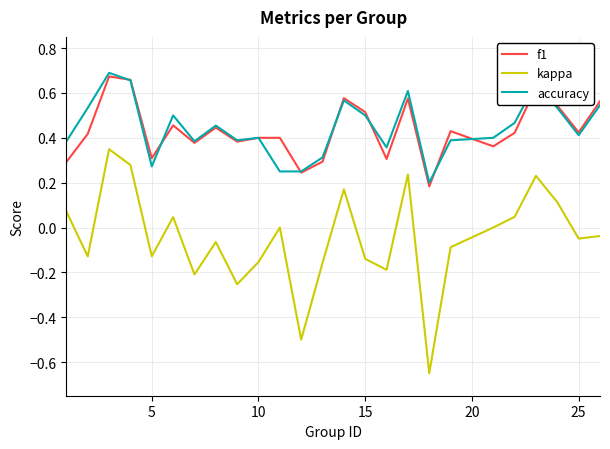

True or false: accuracy and kappa cross at least once.

False